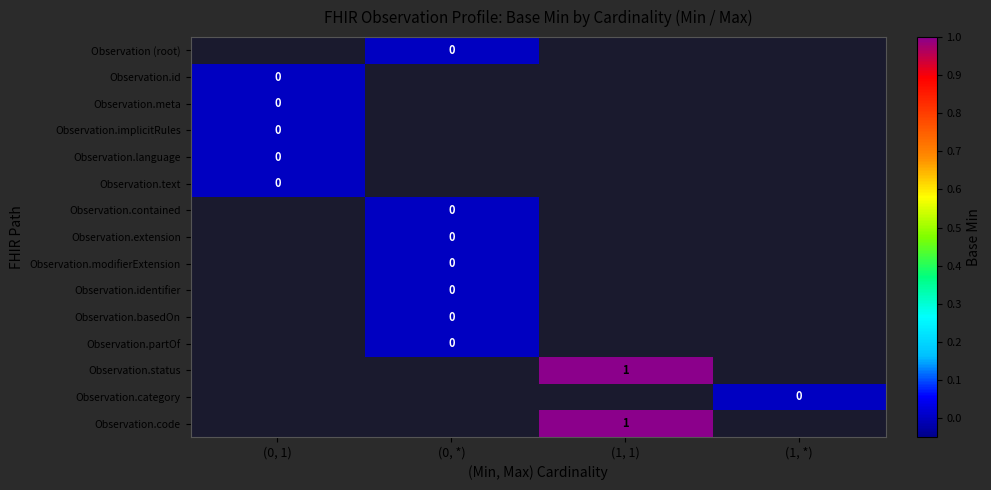

How many distinct data groups are displayed?

15